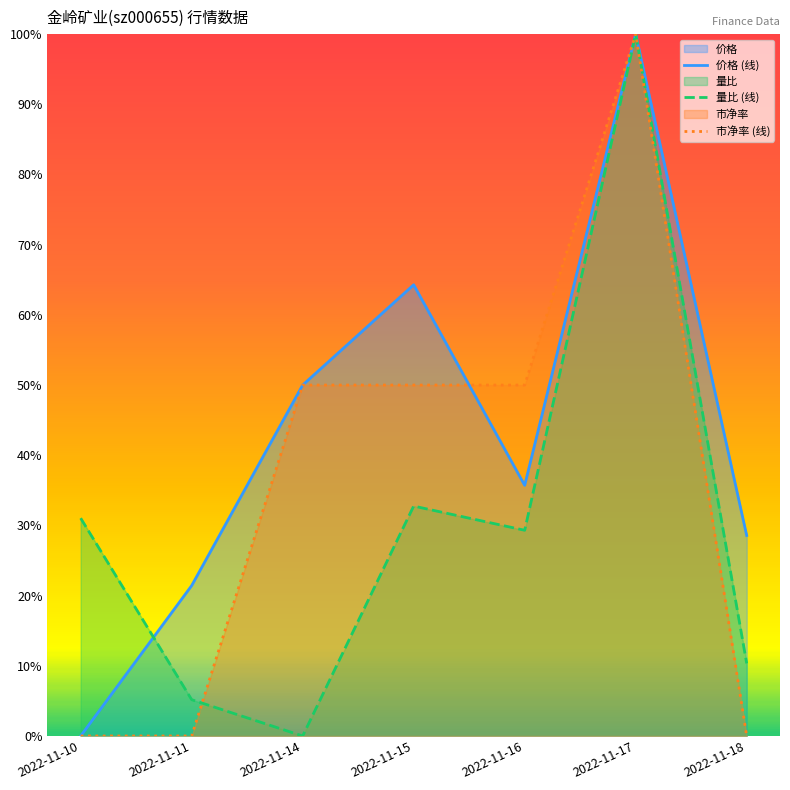

Is the value of 量比 at 2022-11-10 greater than the value of 价格 at 2022-11-15?

No